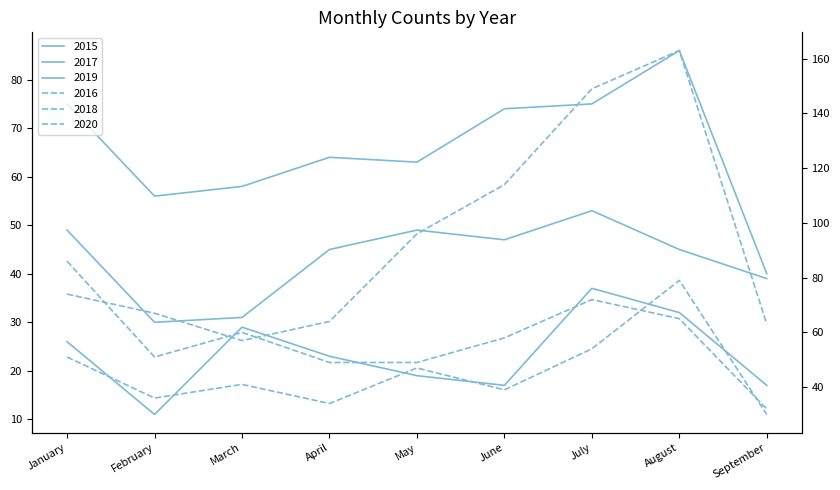

At which category does 2020 reach its first local peak?

August